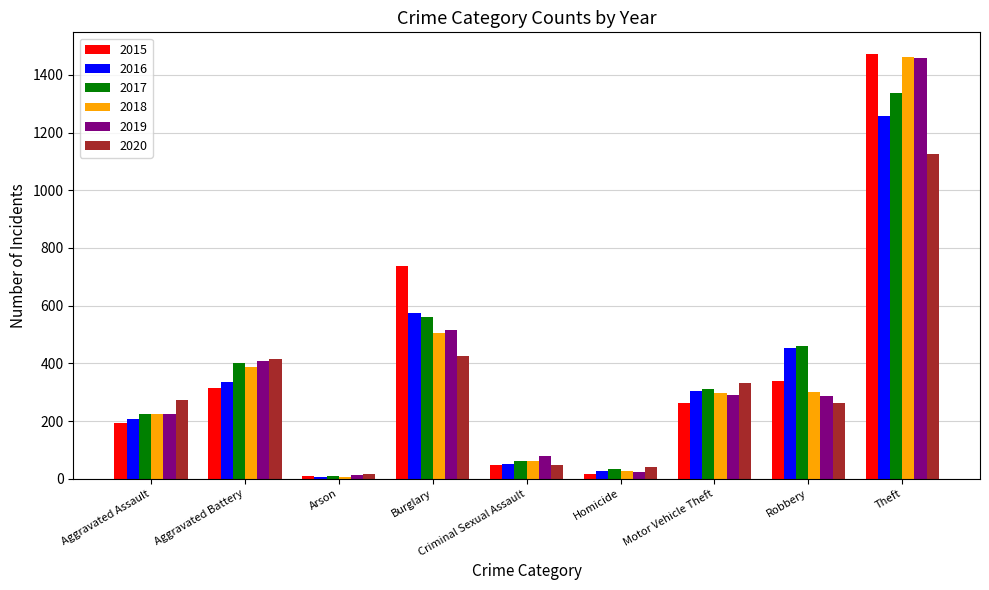

List the labels in order of 2017 value, smallest first.

Arson, Homicide, Criminal Sexual Assault, Aggravated Assault, Motor Vehicle Theft, Aggravated Battery, Robbery, Burglary, Theft